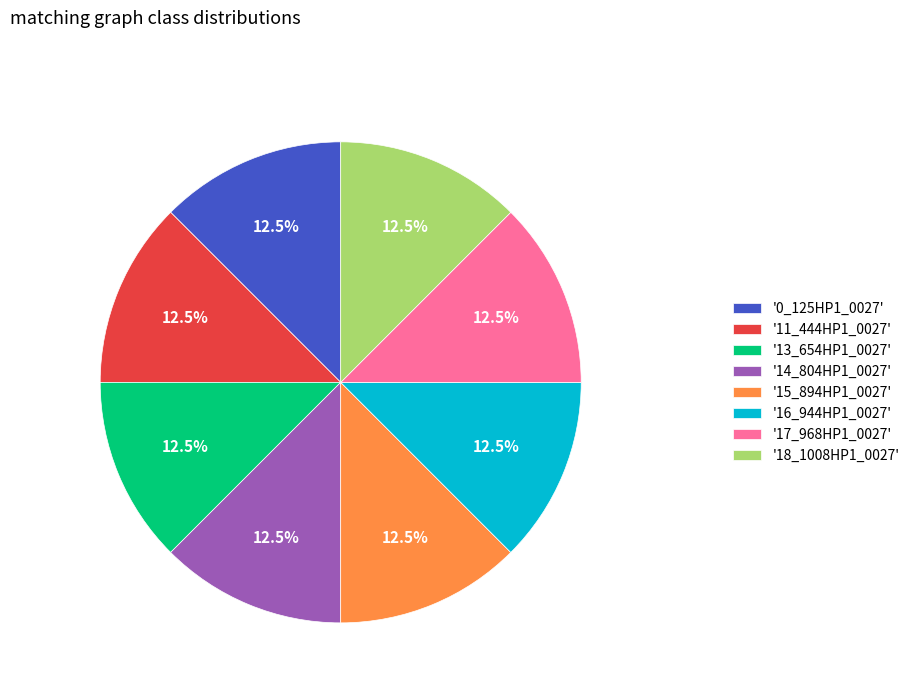

Is '18_1008HP1_0027' the majority of the pie?

No